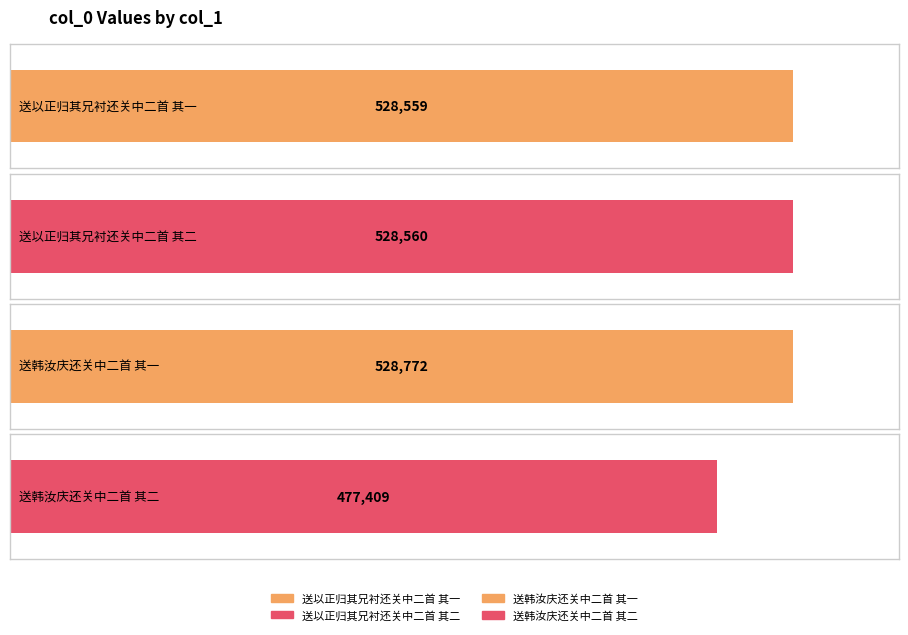

What is the average value?

515825